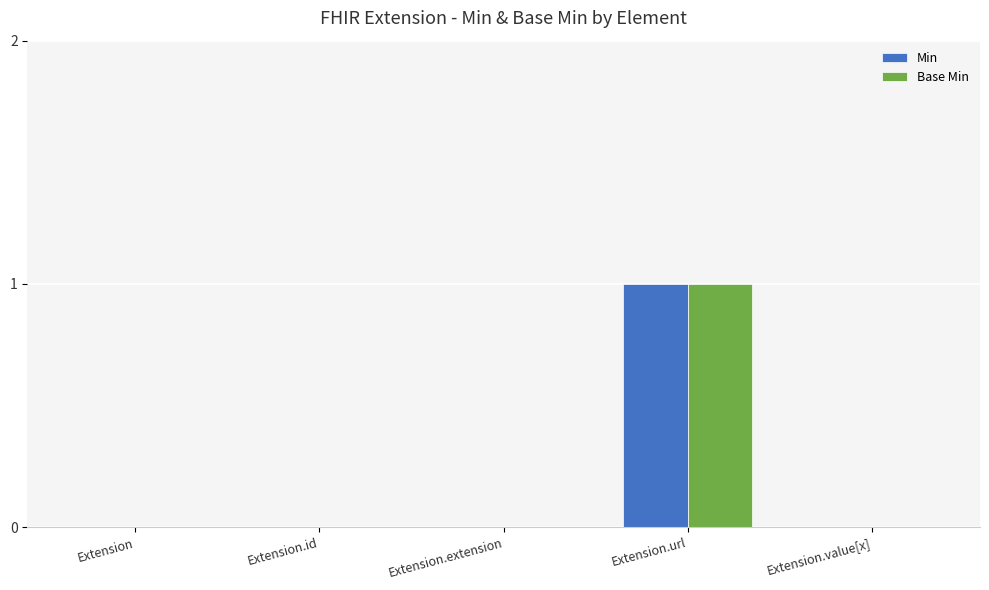

At which label does Min reach its peak?

Extension.url